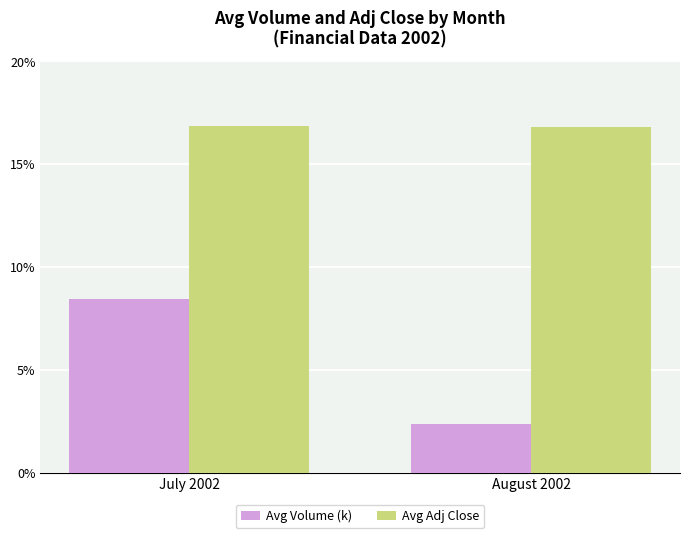

What is the sum of the Avg Adj Close values at July 2002 and August 2002?

33.7